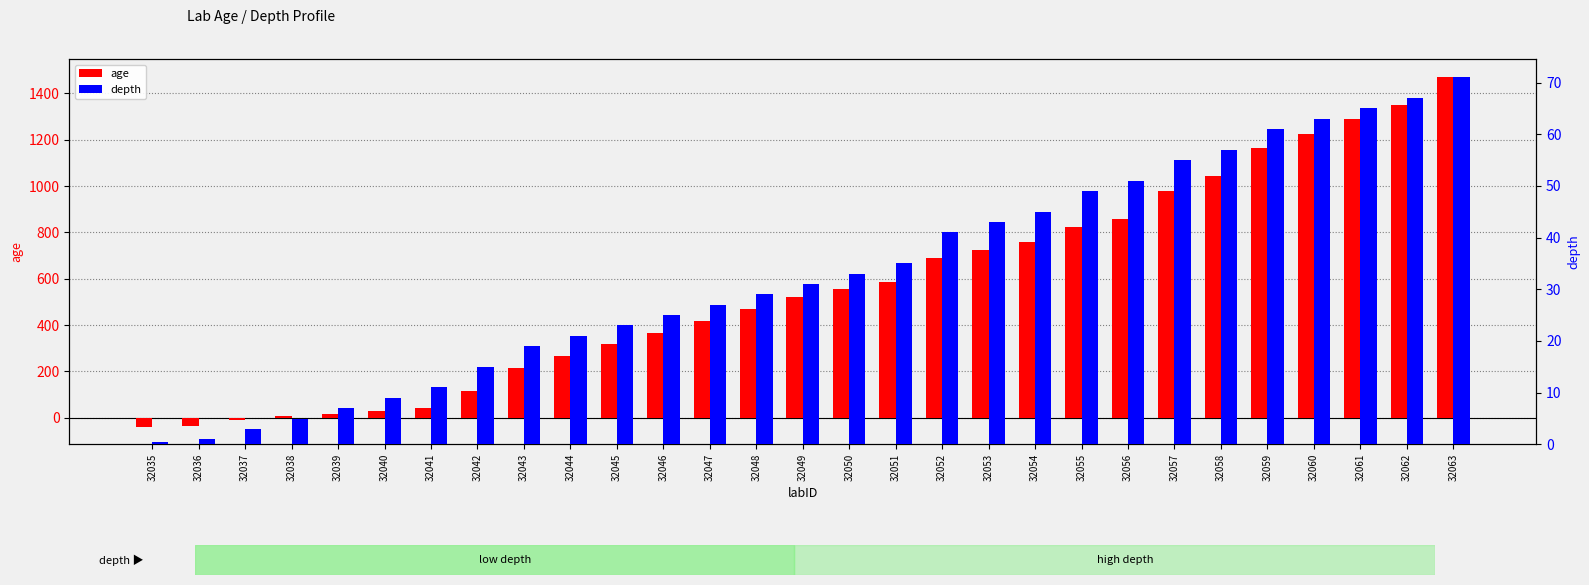

Rank the series by their average value, from highest to lowest.

age, depth